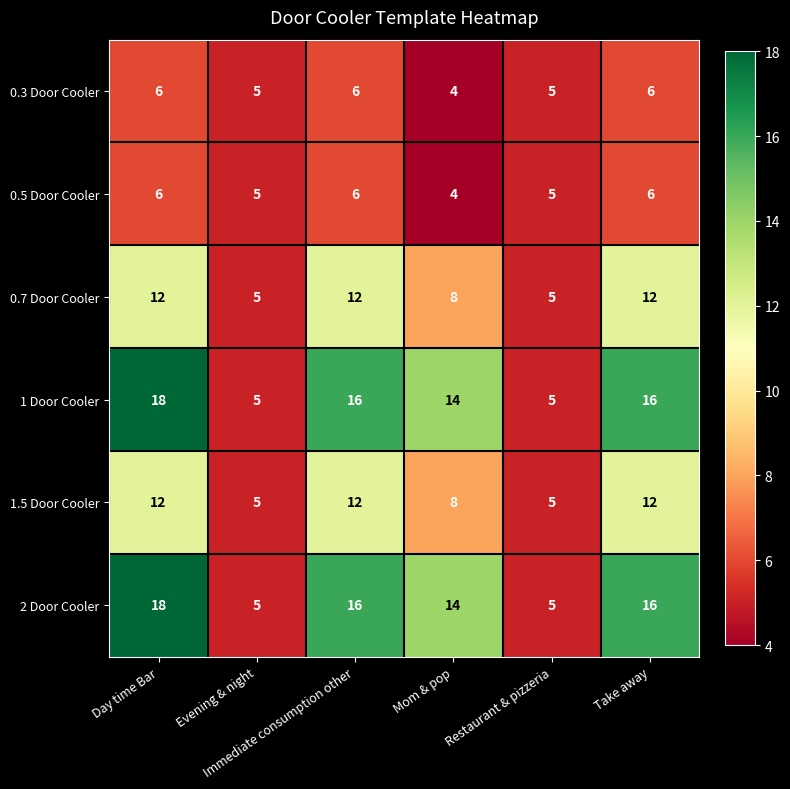

At how many categories does at least one series exceed 4?

6